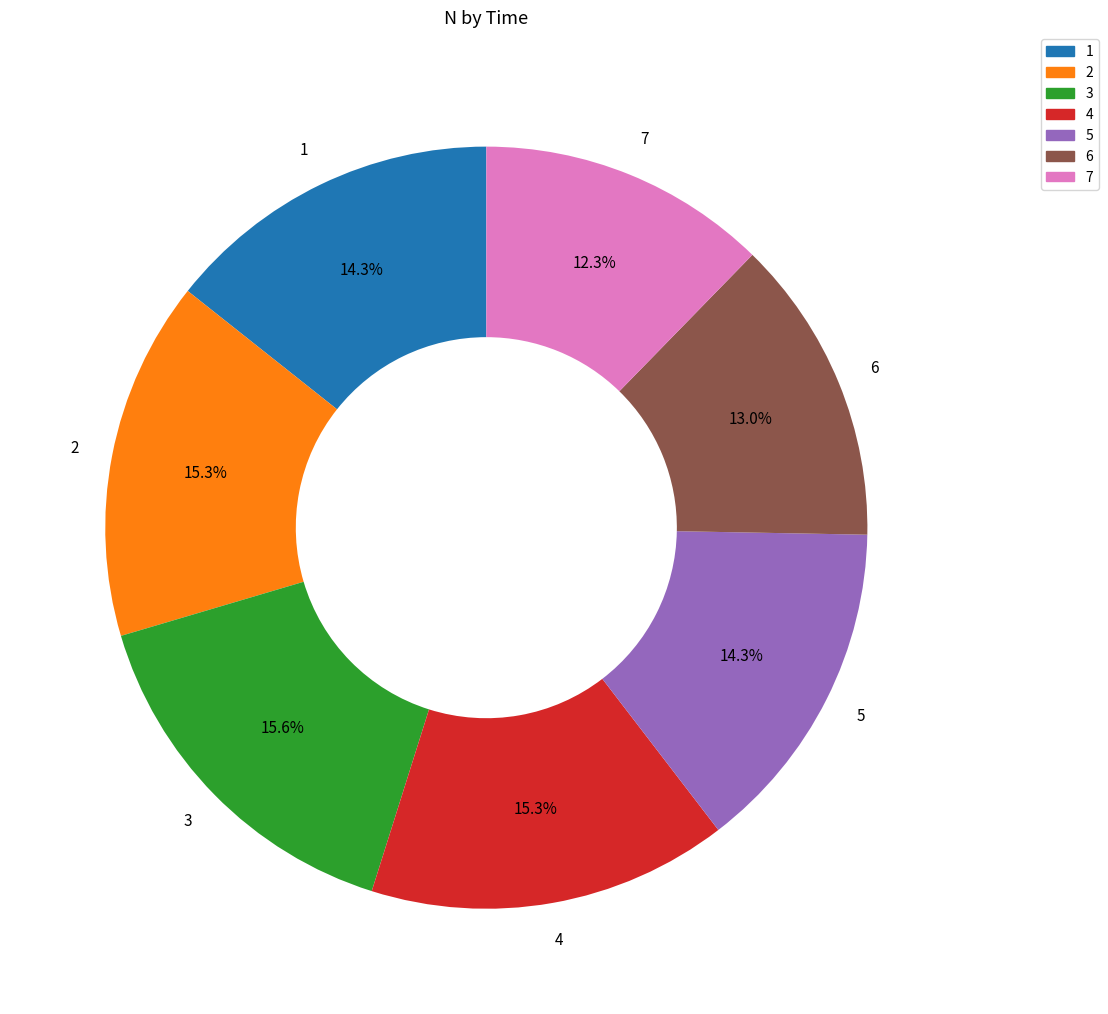

What is the ratio of the value at 2 to the value at 5?

1.1